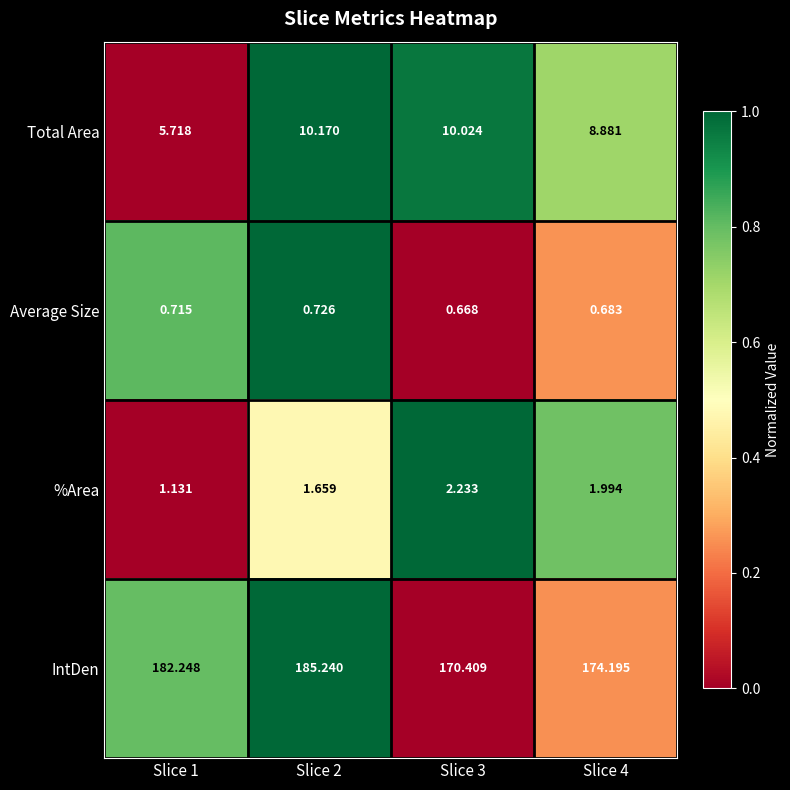

Which series has the largest range (max minus min)?

IntDen